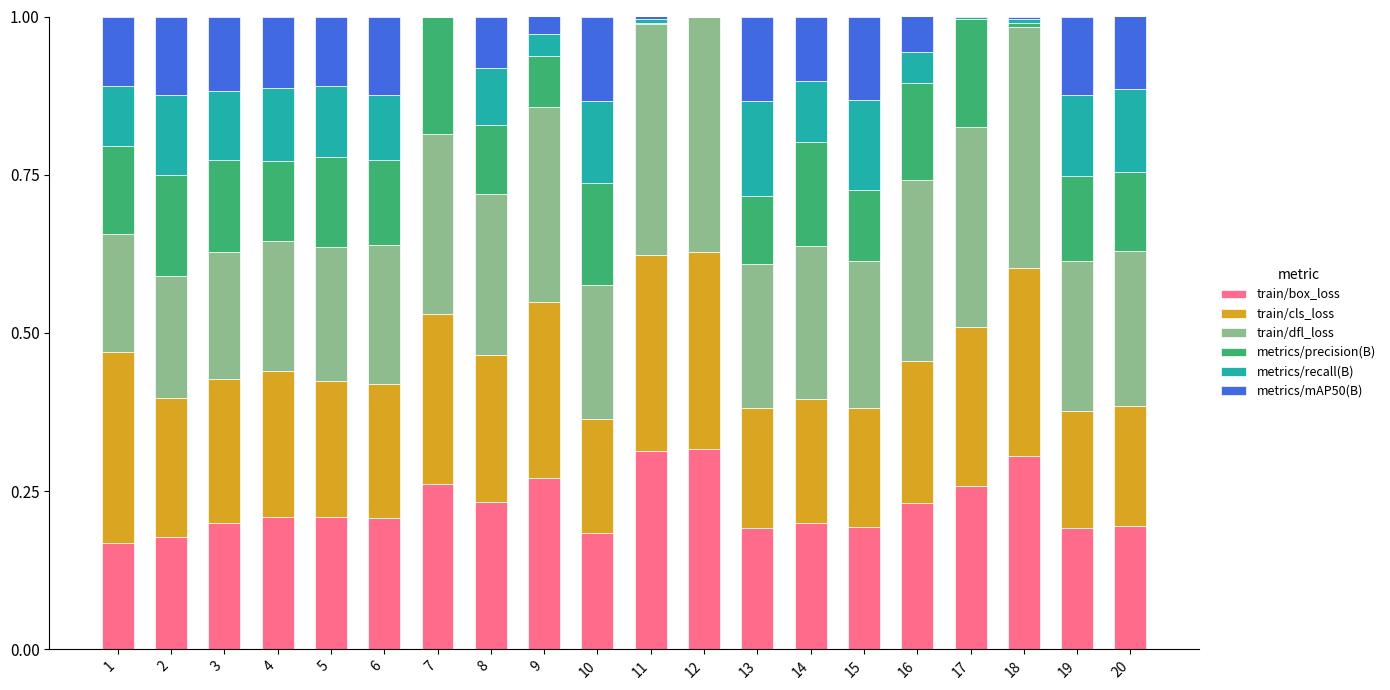

Are the bars grouped side by side (vs. stacked)?

No